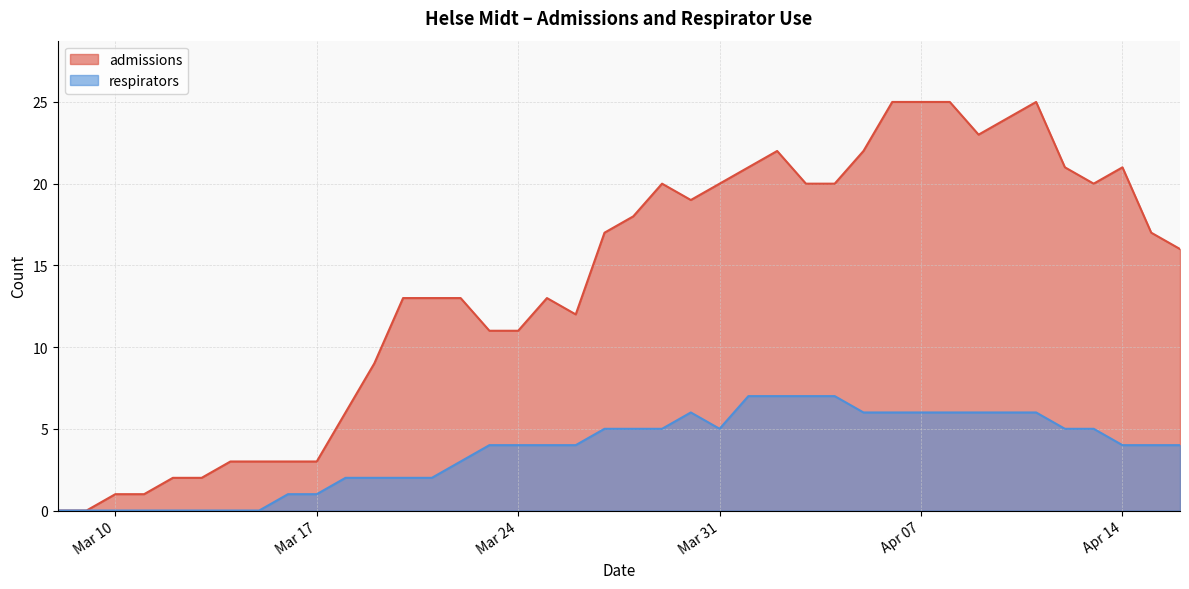

Rank the series by their maximum value, from highest to lowest.

admissions, respirators